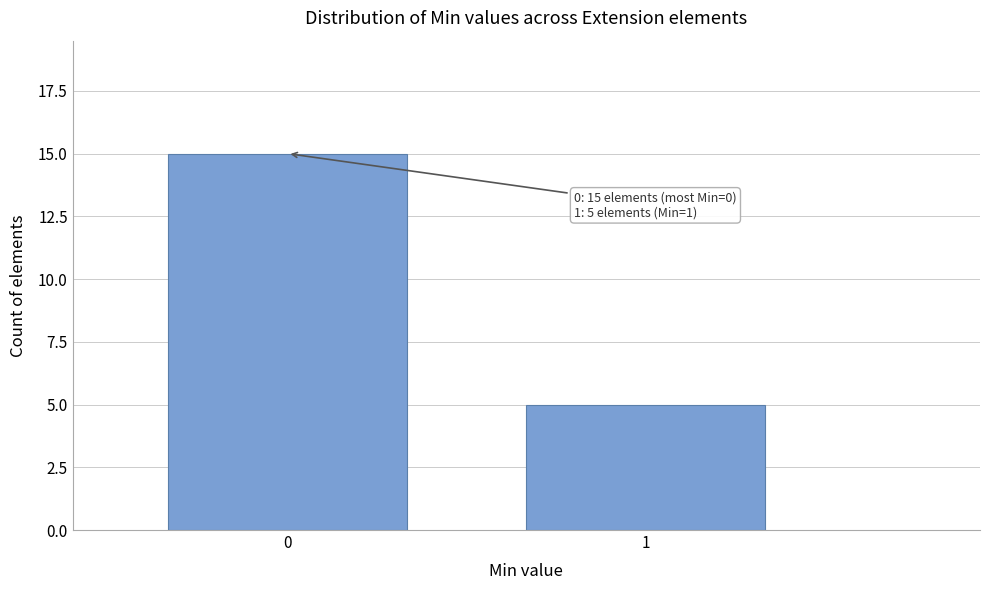

Reading left to right, what are all the values shown in this chart?

0=15	1=5